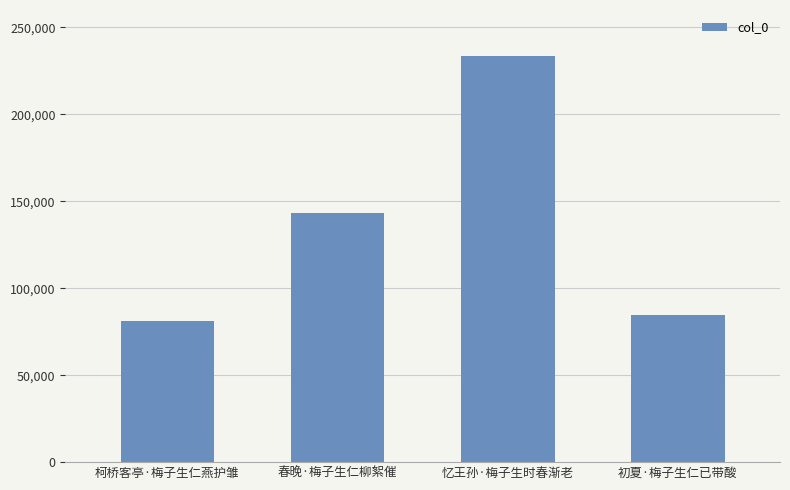

True or false: the data shows 133554 at 柯桥客亭·梅子生仁燕护雏.

False